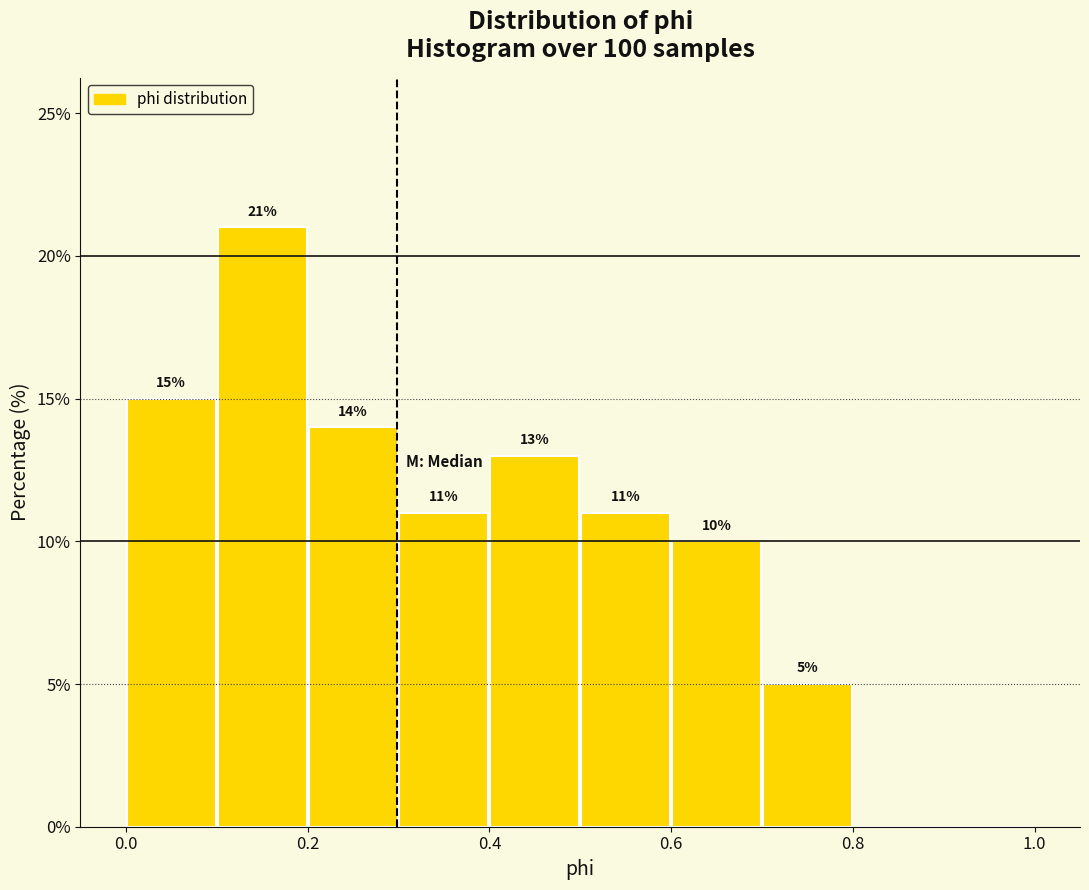

Which range on the x-axis has the tallest bar?

0.1 to 0.2